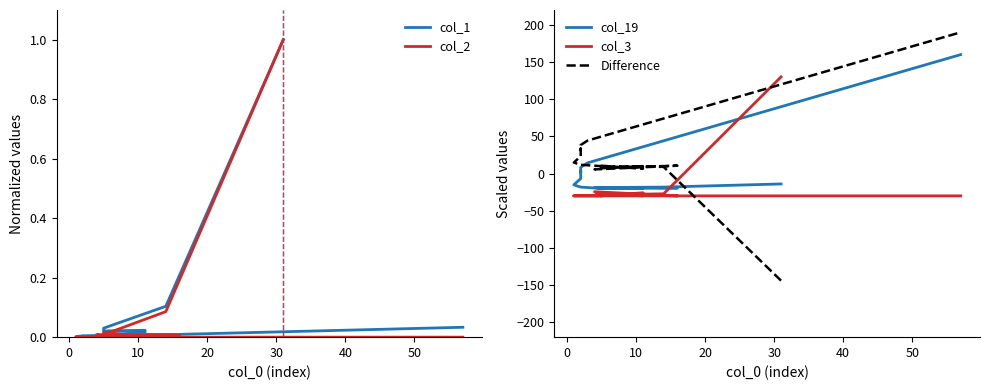

At how many categories does at least one series exceed 36?

4